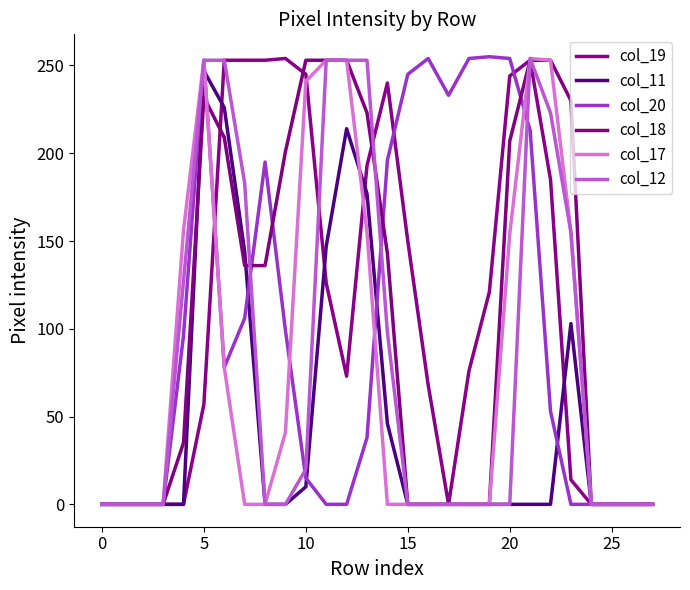

Does the chart have visible grid lines?

No